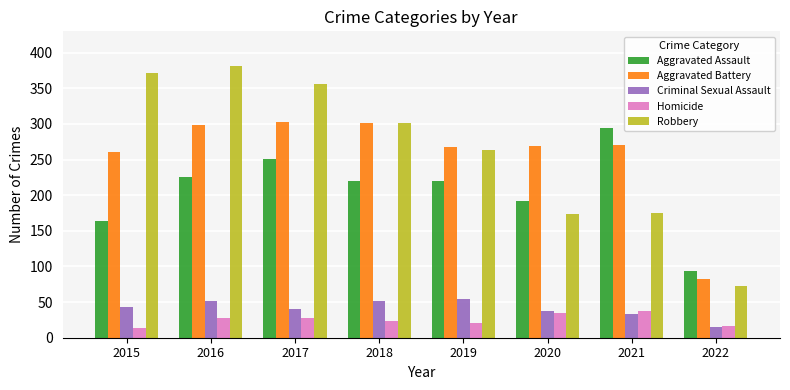

What is the highest value of the Criminal Sexual Assault series?

54